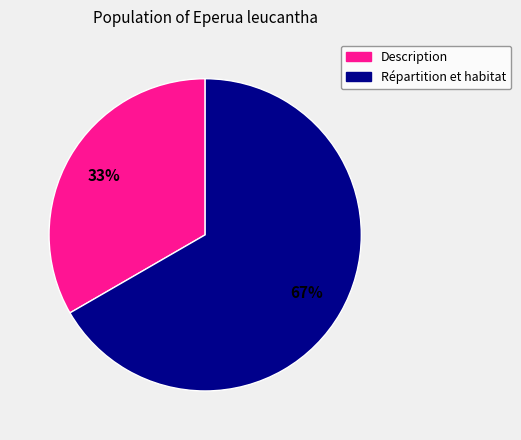

To the nearest percent, what percentage of the pie is Description?

33%